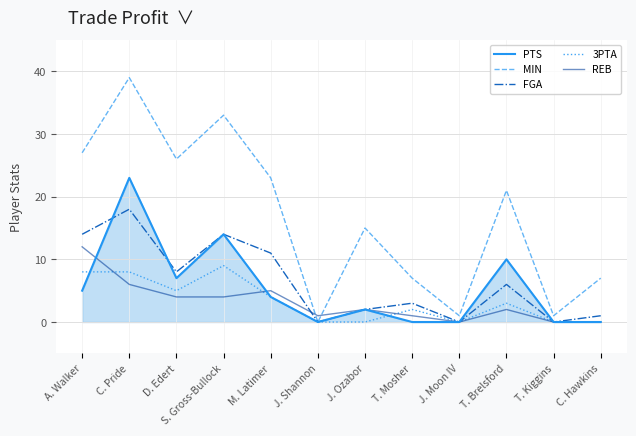

Which series has the largest total across all categories?

MIN